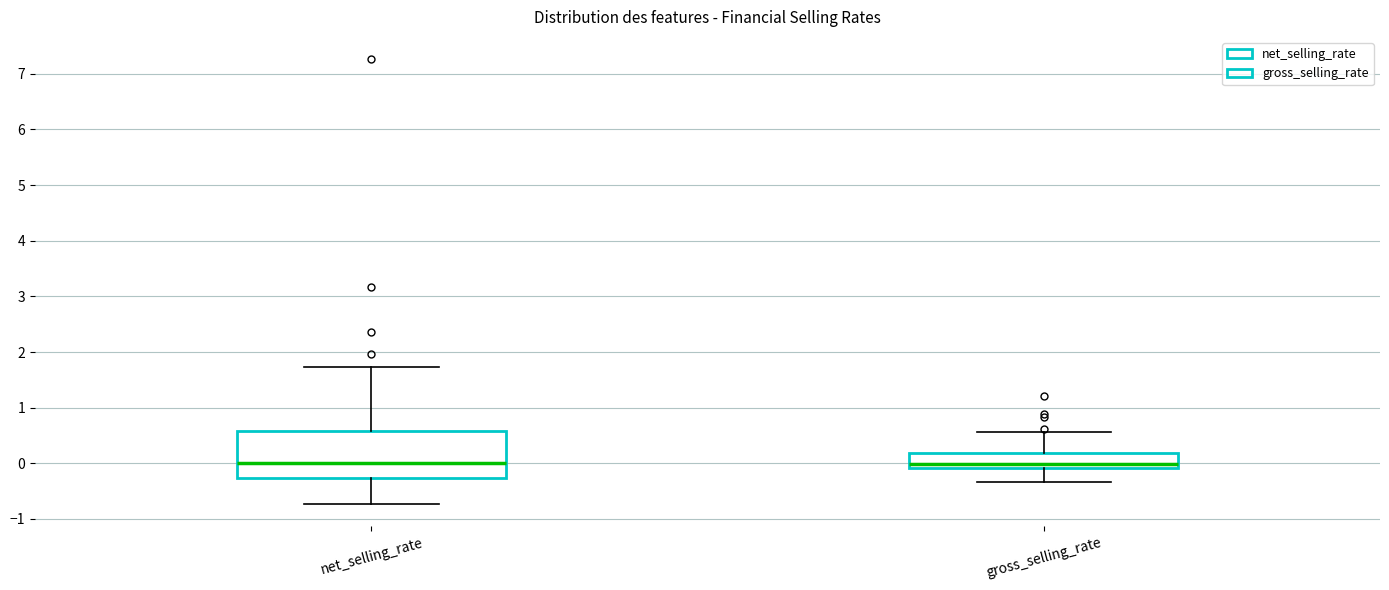

Reading left to right, transcribe this box plot: for each box, give where its median line is, the range the box spans, and where its two whiskers end, as read against the y-axis. The values are not printed on the chart, so give them approximately, as read against the axis.

net_selling_rate: median 0.0, box -0.3 to 0.6, whiskers -0.7 to 1.7
gross_selling_rate: median 0.0, box -0.1 to 0.2, whiskers -0.3 to 0.6